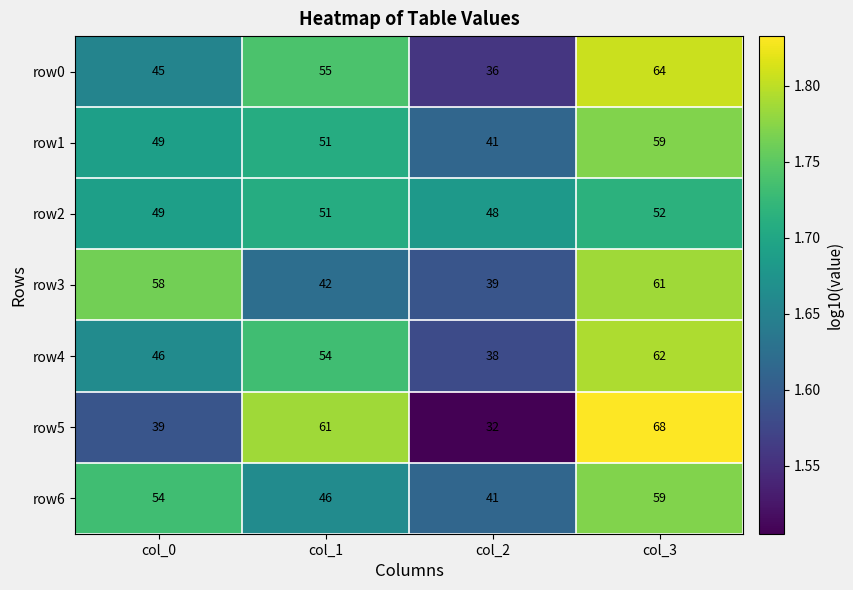

The row1 series shows 59 at col_3. True or false?

True